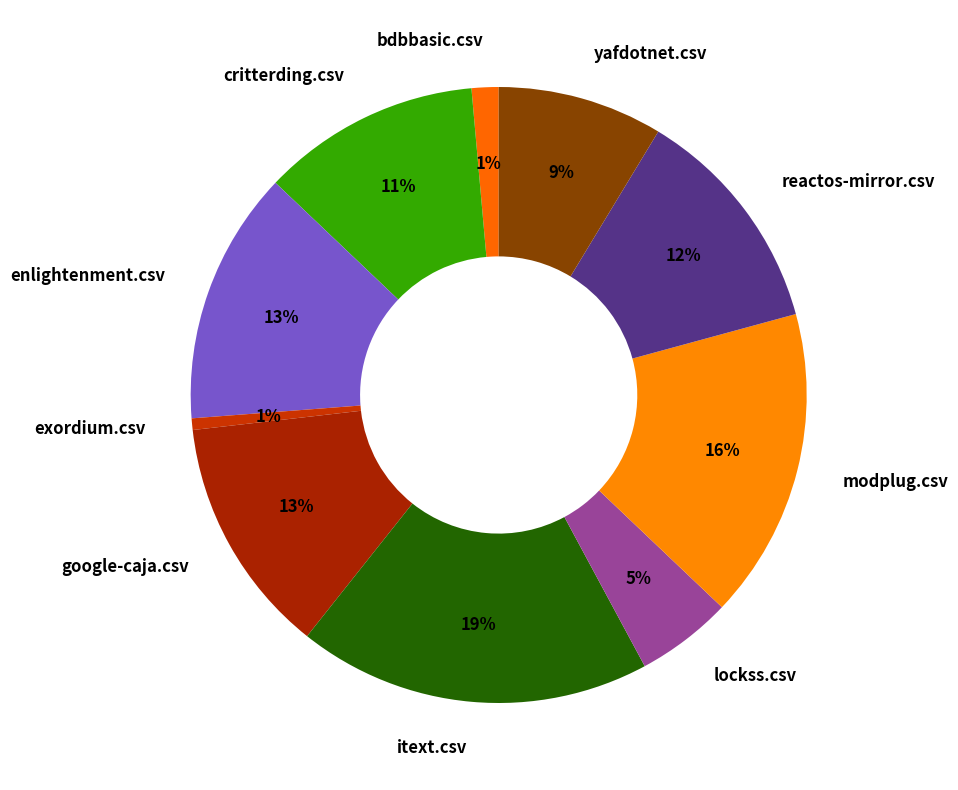

Is bdbbasic.csv the majority of the pie?

No